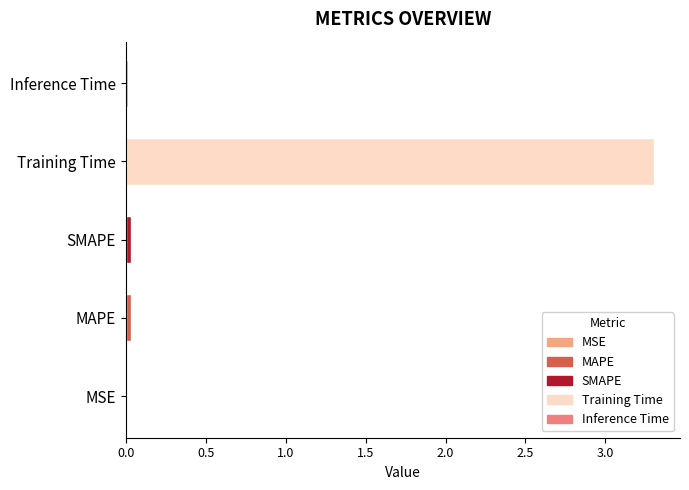

The chart shows a value of 3.3 at Training Time. True or false?

True